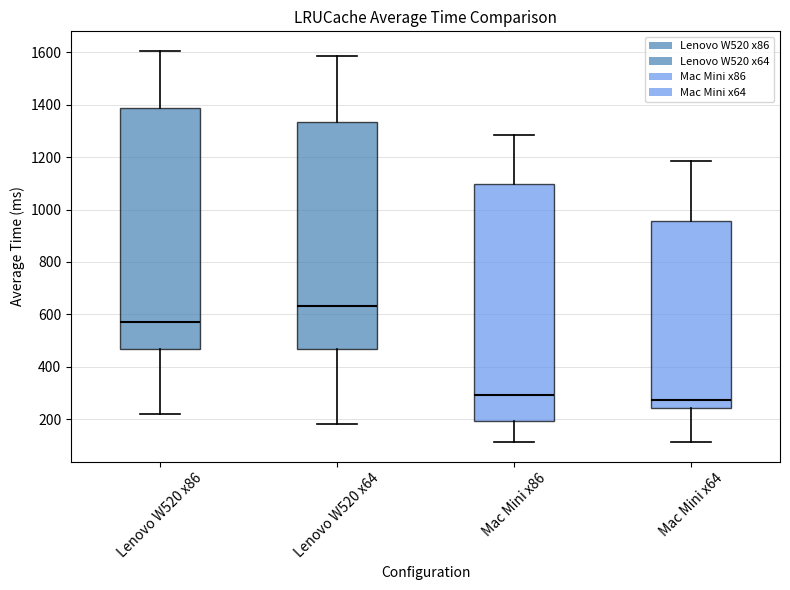

Where is the lower edge of the box for Lenovo W520 x64 on the y-axis? The values are not printed on the chart, so give them approximately, as read against the axis.

460